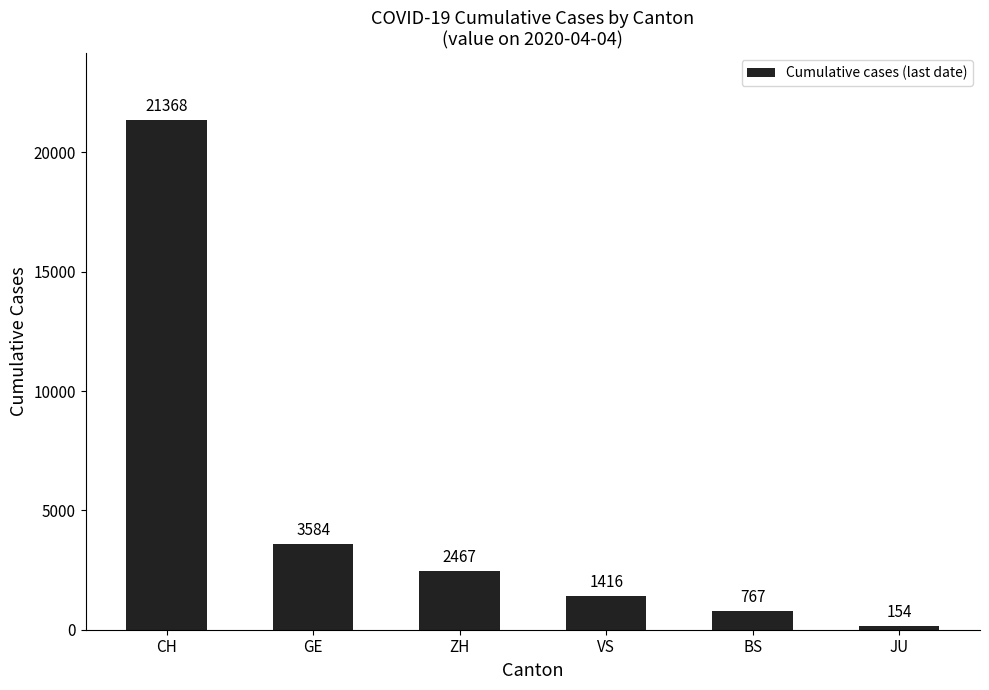

Reading right to left, what are all the values shown in this chart?

JU=154	BS=767	VS=1416	ZH=2467	GE=3584	CH=21368